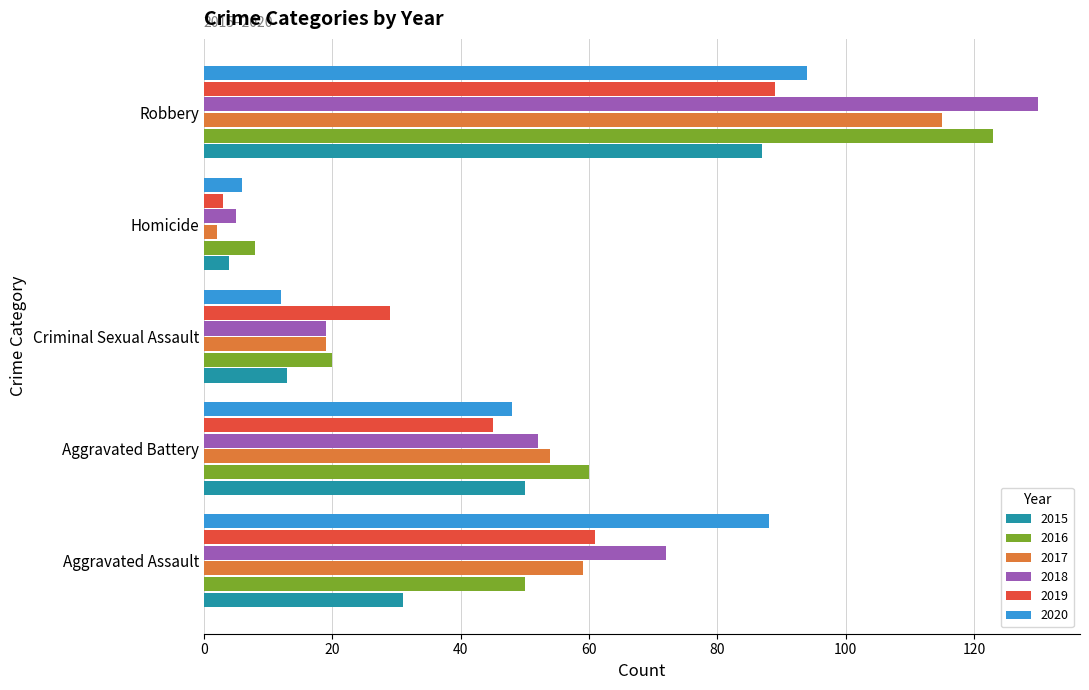

What is the minimum value for 2015?

4